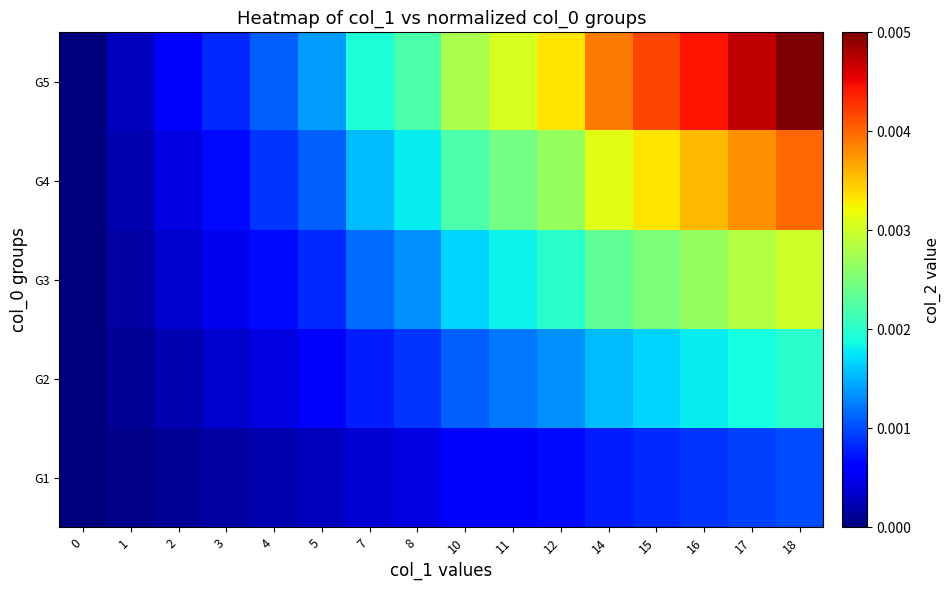

Rank the series by their average value, from lowest to highest.

G1, G2, G3, G4, G5